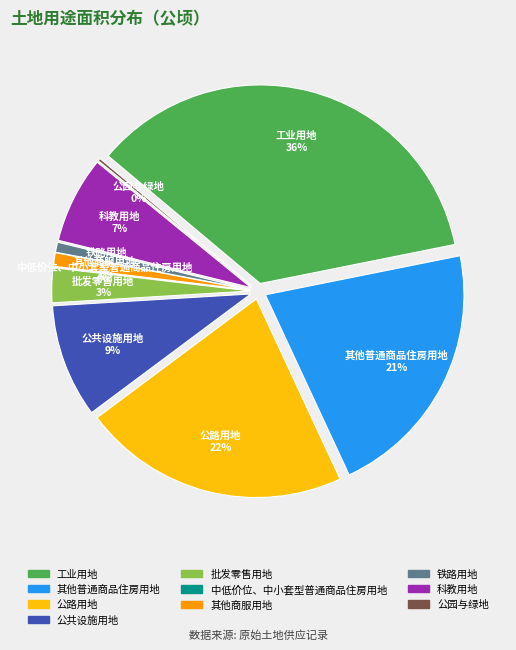

To the nearest percent, what is the difference between the largest and smallest slice percentages?

36%